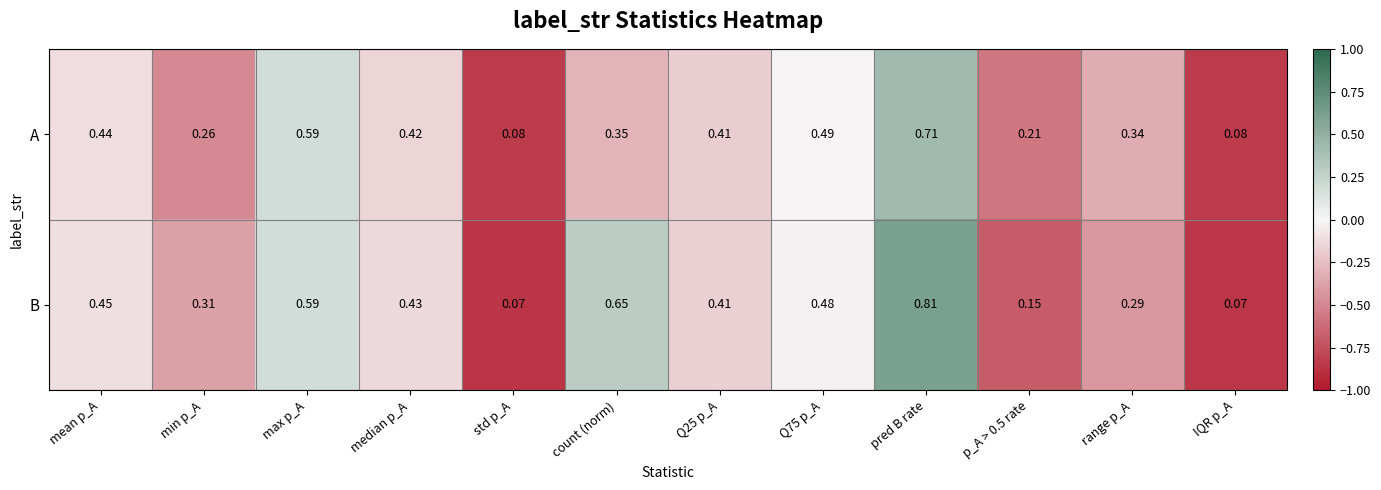

How many data points does each series have?

12